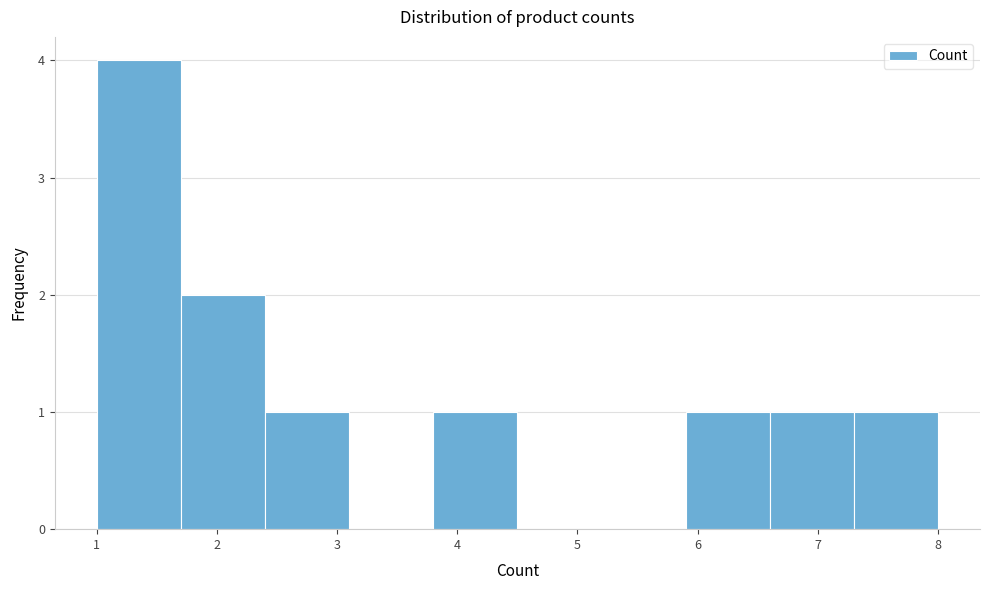

How tall is the bar that spans 2.4 to 3.1 on the x-axis? The values are not printed on the chart, so give them approximately, as read against the axis.

1